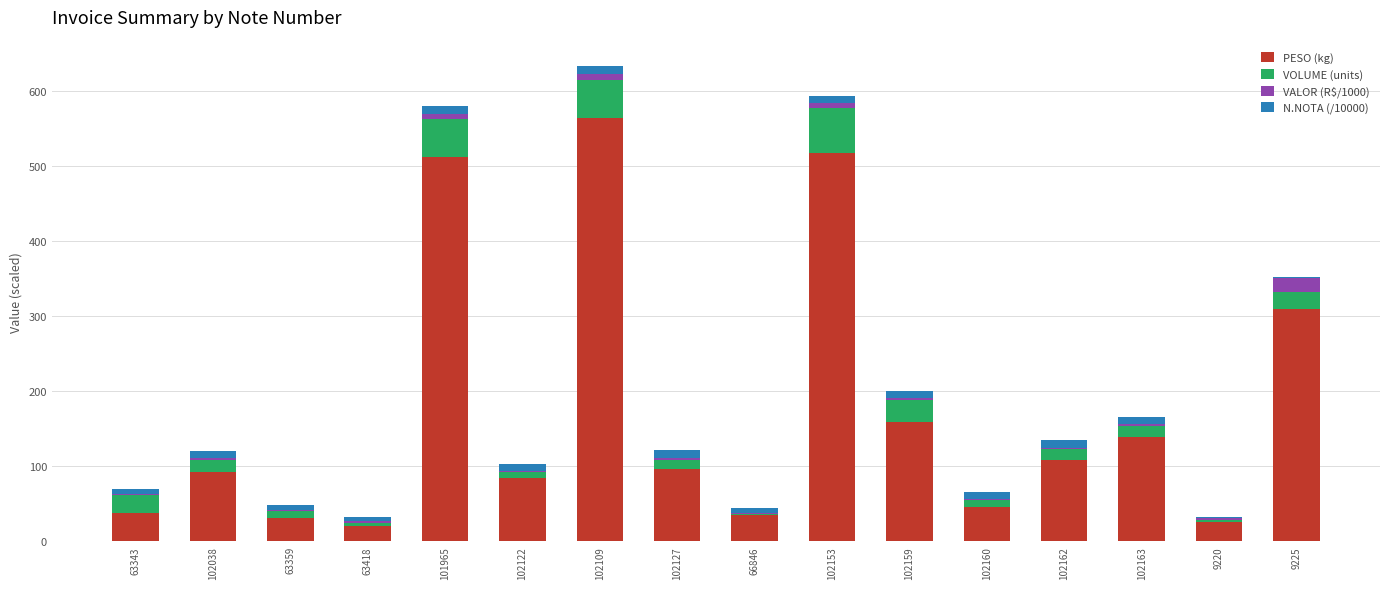

What is the sum of all PESO (kg) values?

2776.0